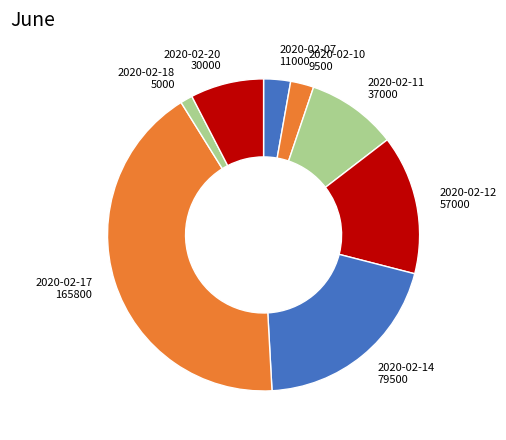

Do 2020-02-20 30000 and 2020-02-12 57000 together represent more than half of the pie?

No